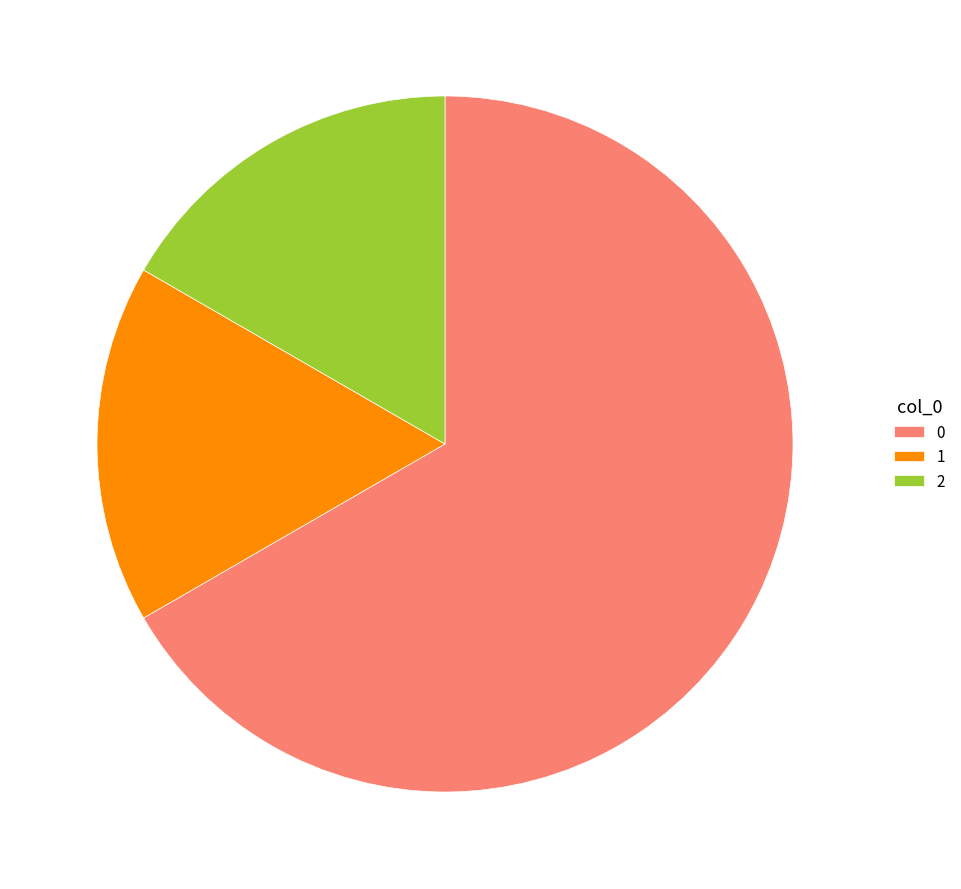

Is the sum of 2 and 0 greater than half?

Yes